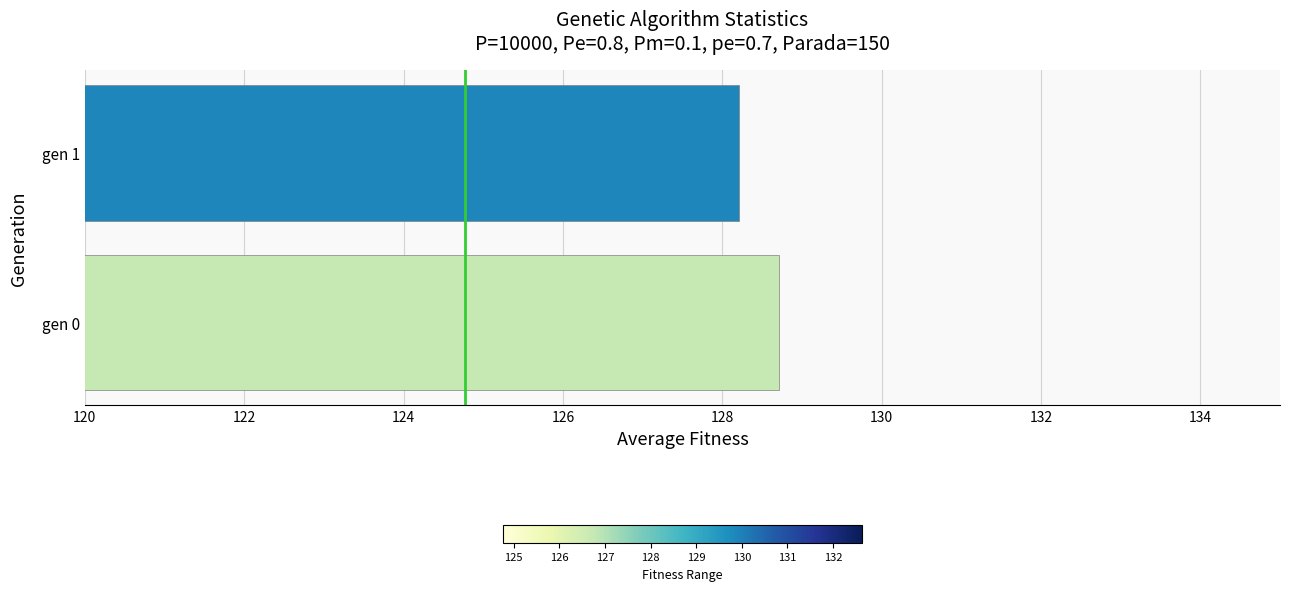

Approximately how many times larger is the value at gen 1 compared to gen 0?

1.0